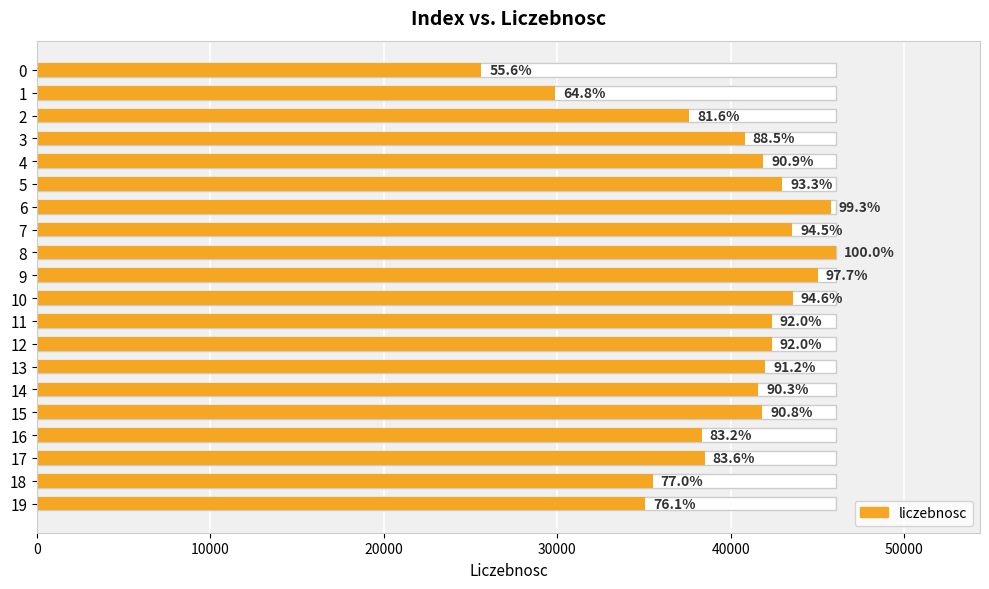

Which label corresponds to the largest value in the chart?

8